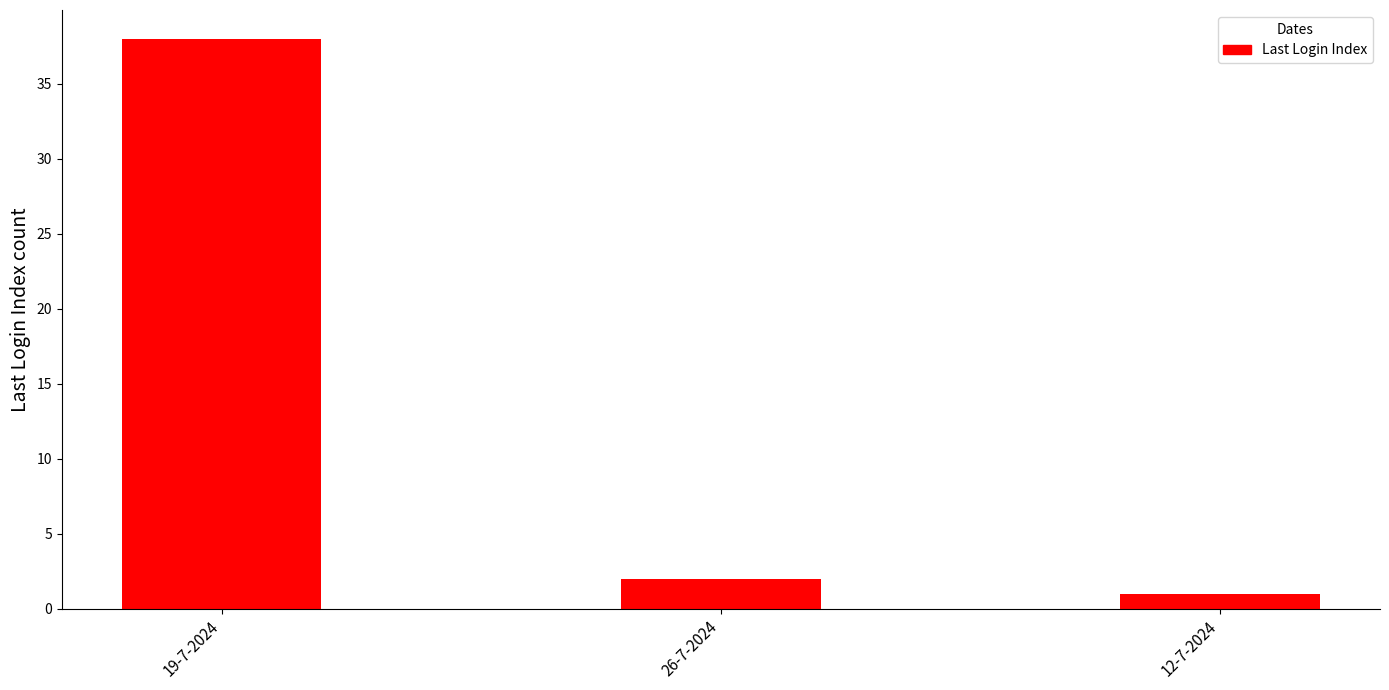

Where does the data first go above 2?

19-7-2024